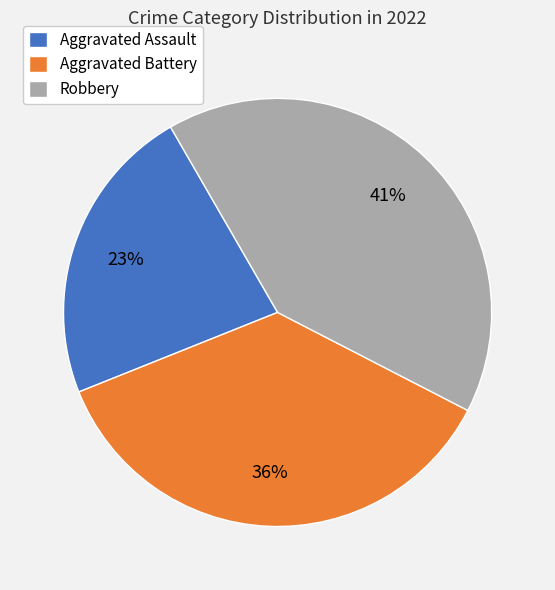

What is the ratio of the value at Robbery to the value at Aggravated Battery?

1.1